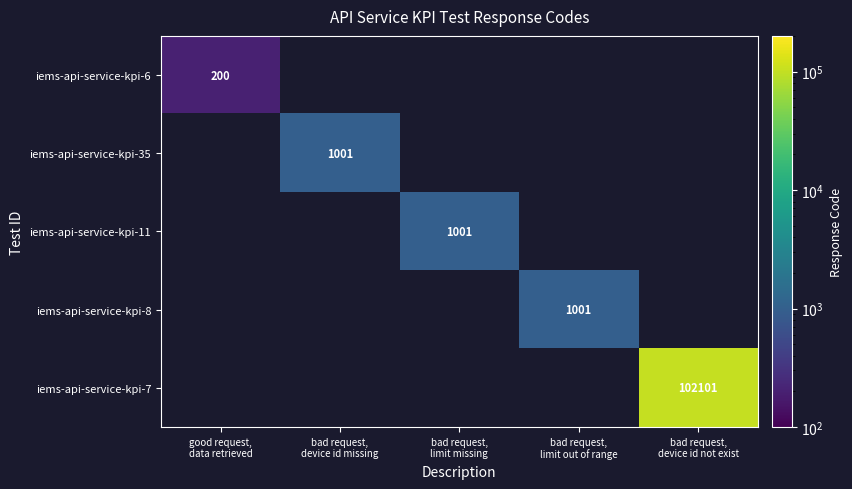

List the series in order of their peak value, lowest first.

iems-api-service-kpi-6, iems-api-service-kpi-35, iems-api-service-kpi-11, iems-api-service-kpi-8, iems-api-service-kpi-7